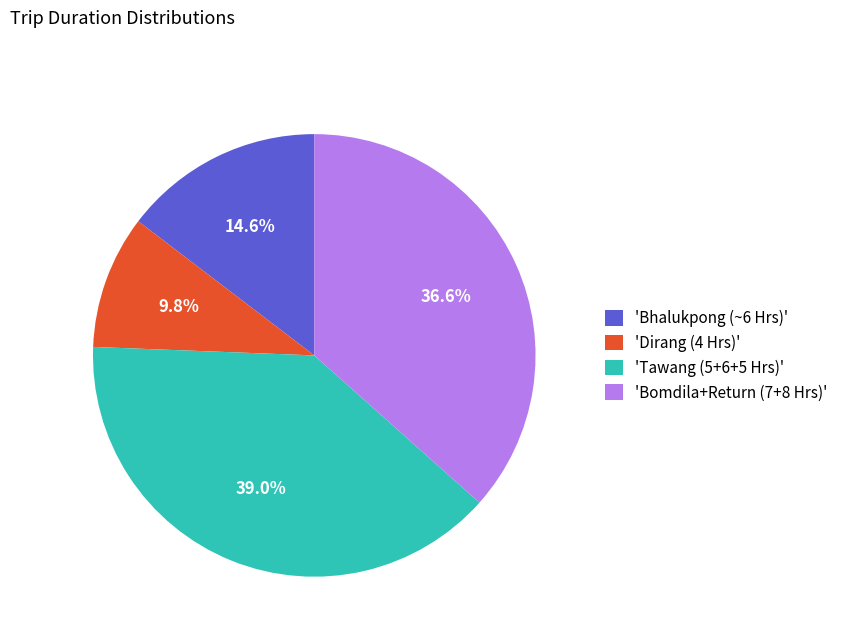

What is the smallest slice in the pie chart?

'Dirang (4 Hrs)'